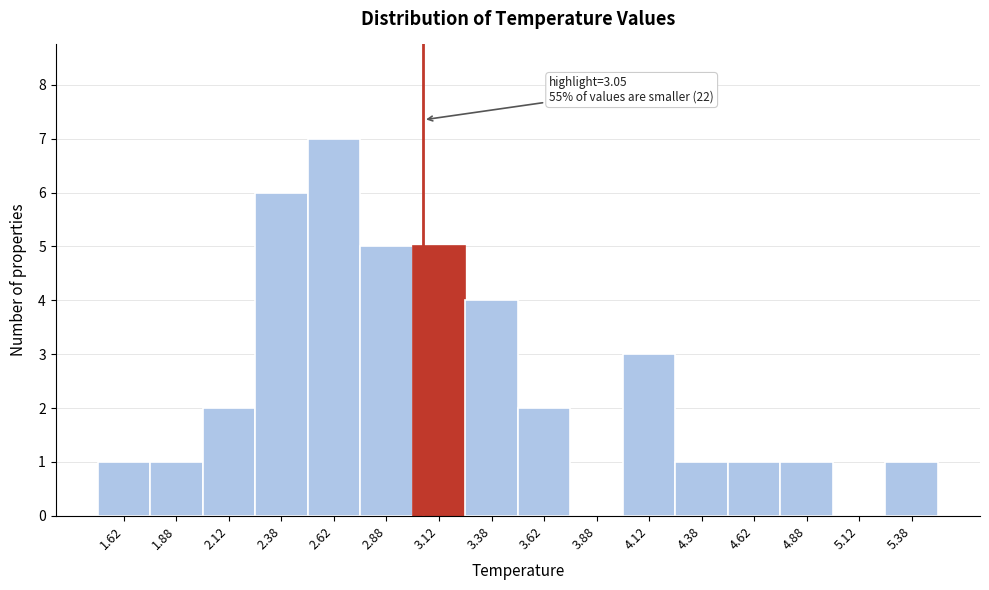

Which range on the x-axis has the tallest bar?

2.50 to 2.75